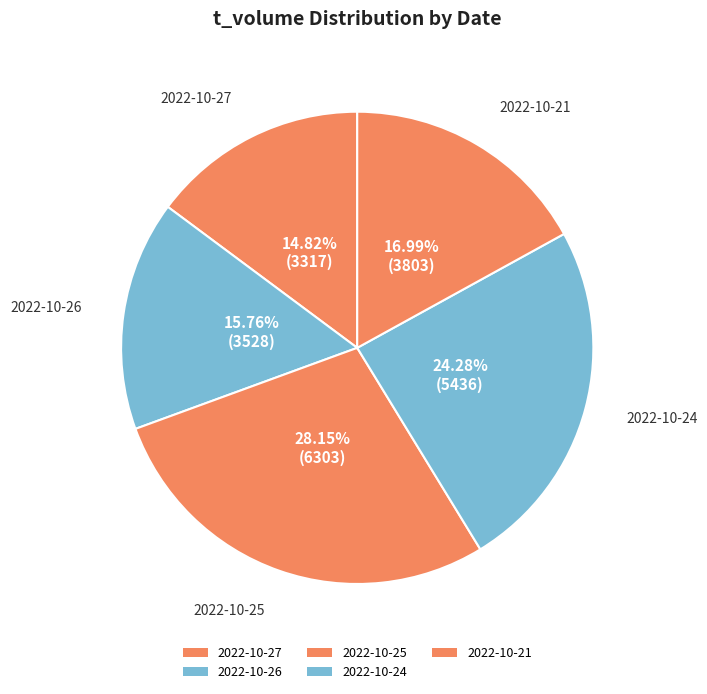

Does 2022-10-25 account for over 50% of the chart?

No